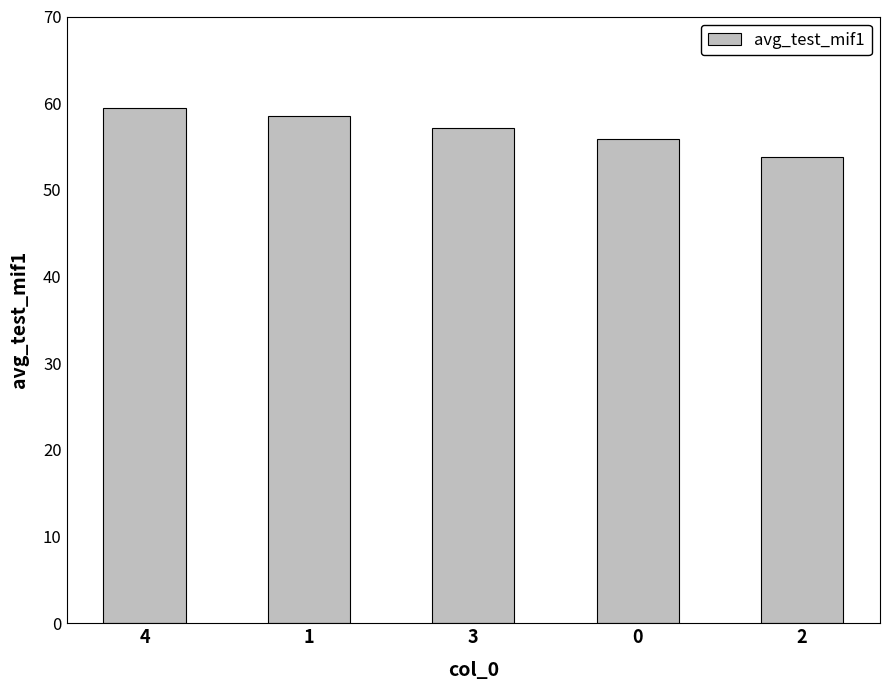

What is the label of the 5th bar from the left?

2